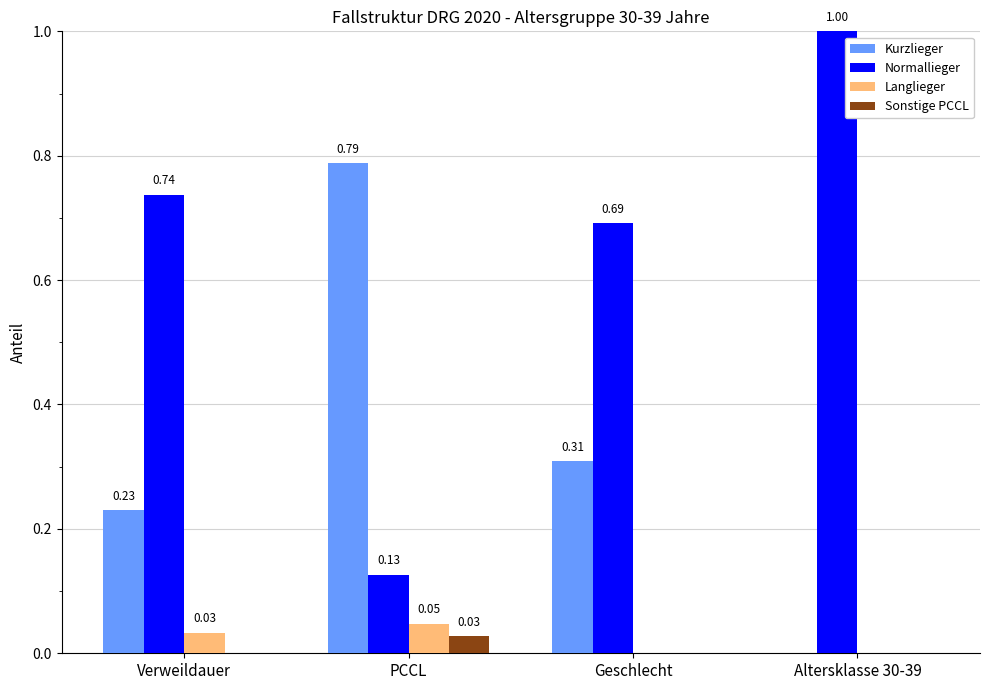

How many categories are shown in the chart?

4